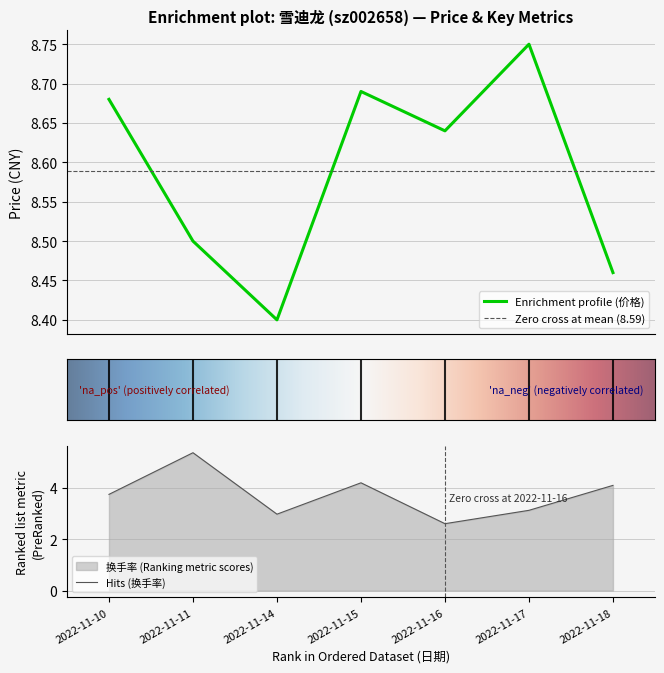

How many lines are shown in the chart?

2